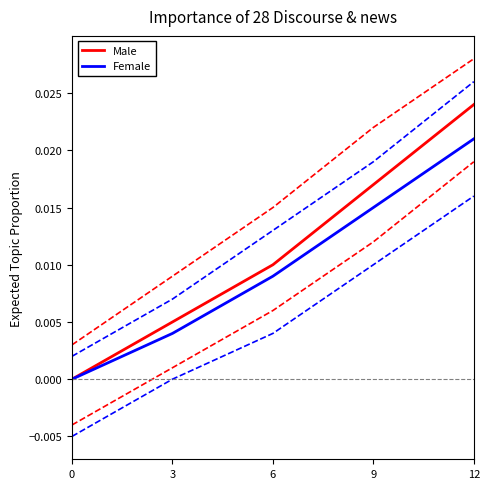

True or false: Female and Male intersect in this chart.

False